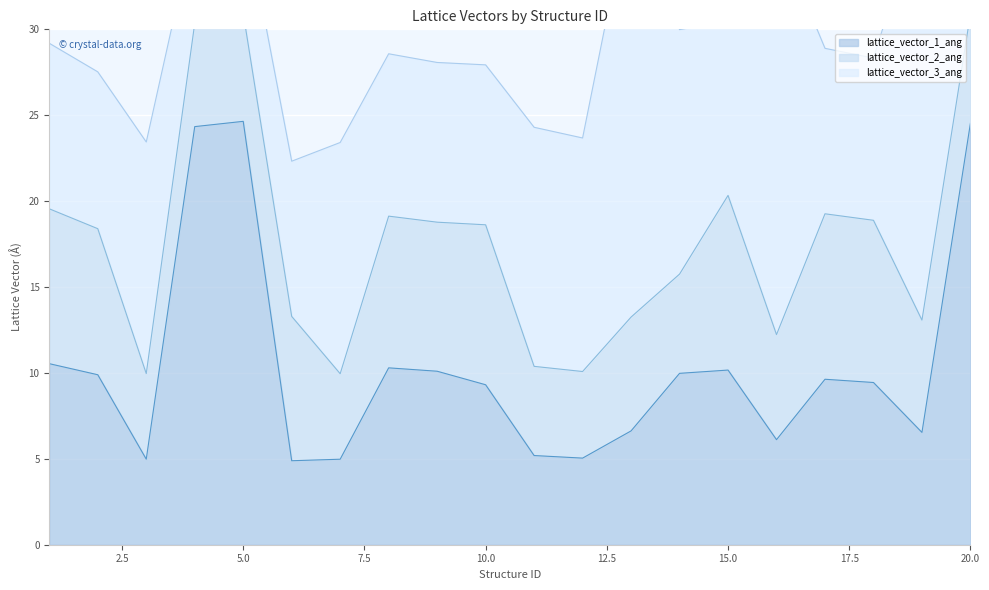

Reading left to right, list all the values displayed in this chart.

lattice_vector_1_ang: 10.5	9.9	5.0	24.3	24.6	4.9	5.0	10.3	10.1	9.3	5.2	5.0	6.6	10.0	10.2	6.1	9.6	9.4	6.5	24.5
lattice_vector_2_ang: 9.0	8.5	5.0	6.0	6.3	8.4	5.0	8.8	8.7	9.3	5.2	5.0	6.6	5.8	10.2	6.1	9.6	9.4	6.5	6.4
lattice_vector_3_ang: 9.6	9.1	13.5	5.8	6.2	9.0	13.5	9.5	9.3	9.3	13.9	13.6	24.5	14.2	10.2	23.4	9.6	9.4	24.3	6.3